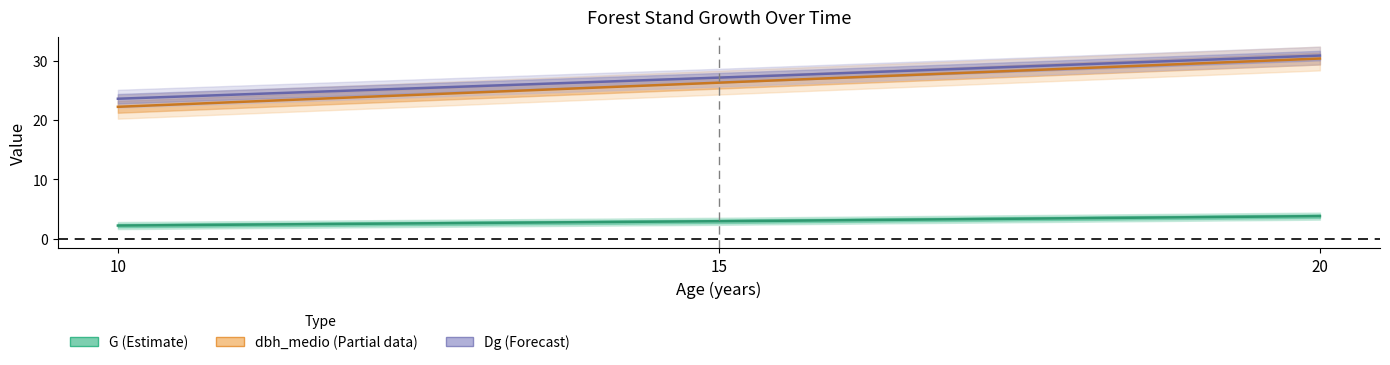

True or false: G has a value of 1.4 at 10.

False